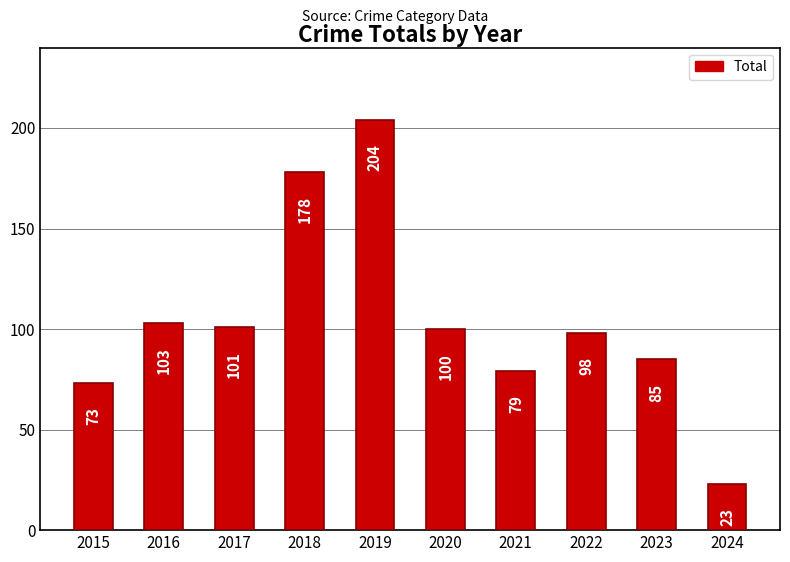

Rank the categories by value from lowest to highest.

2024, 2015, 2021, 2023, 2022, 2020, 2017, 2016, 2018, 2019